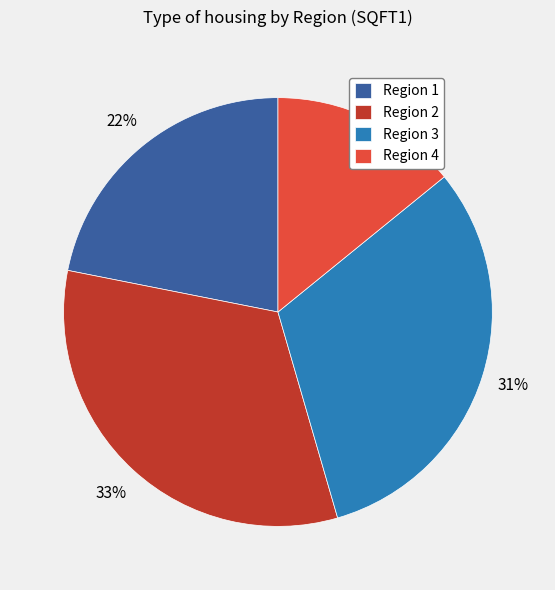

The Region 2 slice represents 33% of the pie. True or false?

True